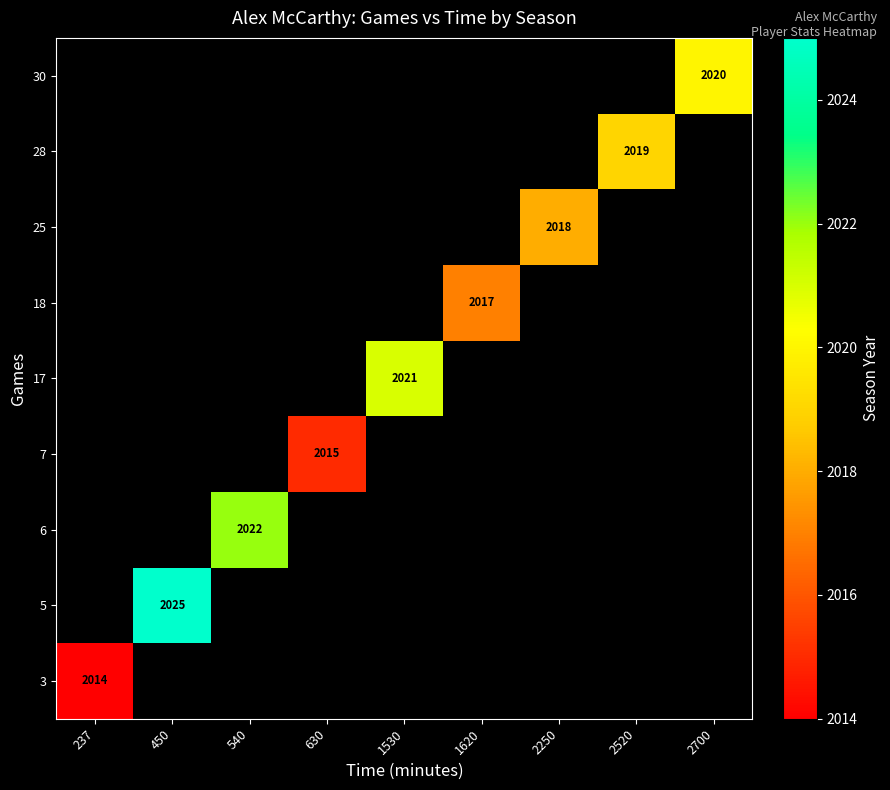

At 2520, list the series in order from largest to smallest.

3, 5, 6, 7, 17, 18, 25, 28, 30